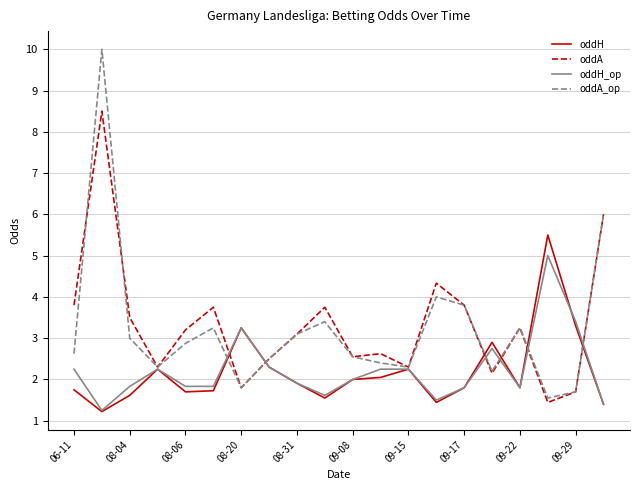

Which series has the widest spread of values?

oddA_op